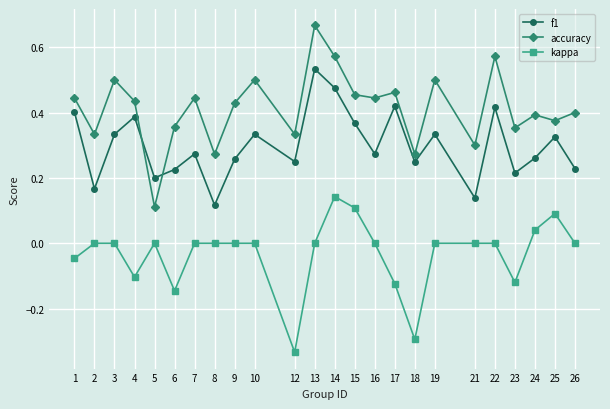

How many data points does each series have?

24